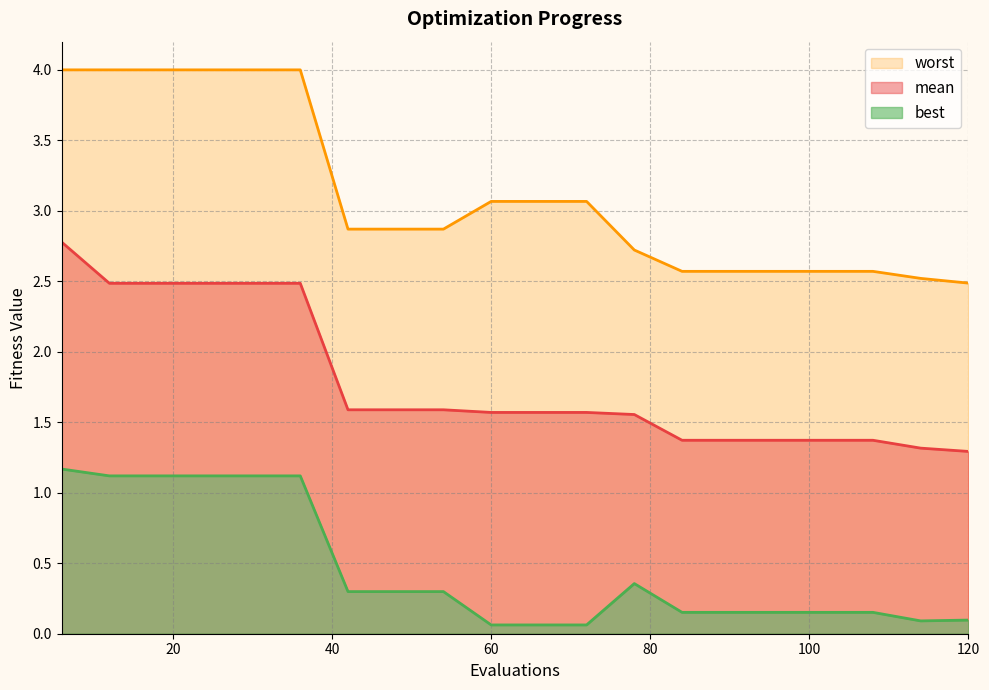

Which series has the largest total across all categories?

worst